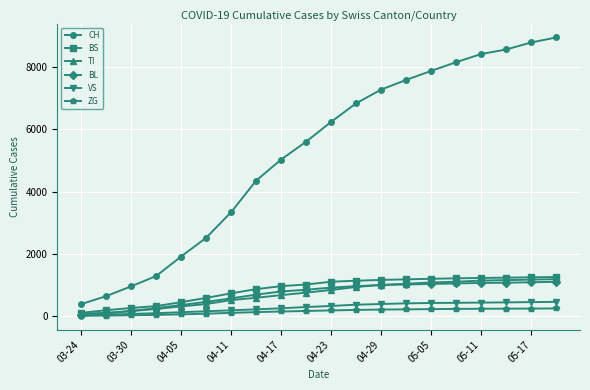

What is the maximum value shown in the chart?

8955